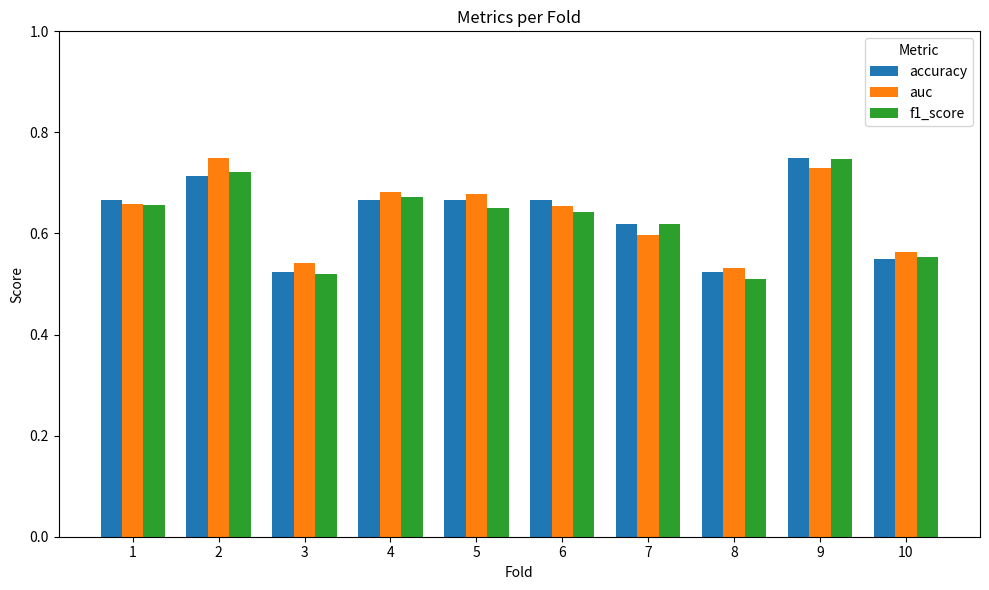

At how many categories does at least one series exceed 0?

10